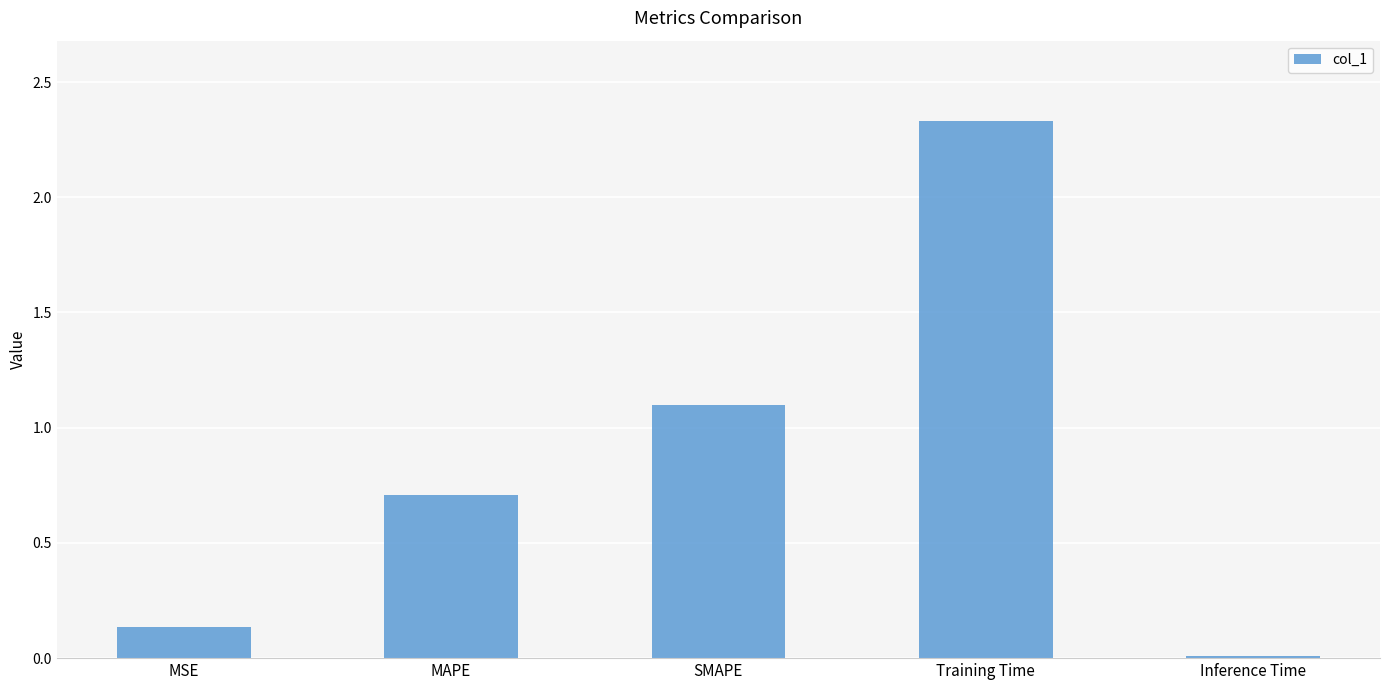

Is it true that the value at Inference Time is 0.0?

True